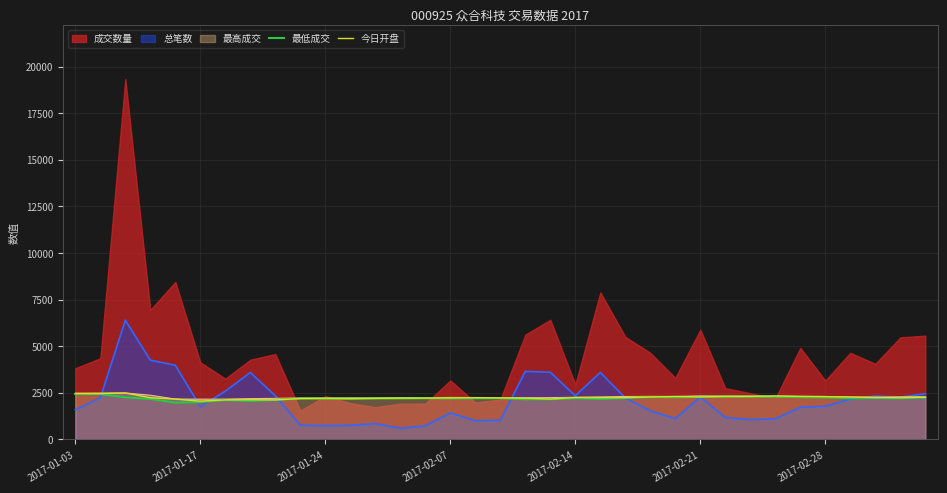

True or false: 最低成交 and 今日开盘 cross at least once.

False